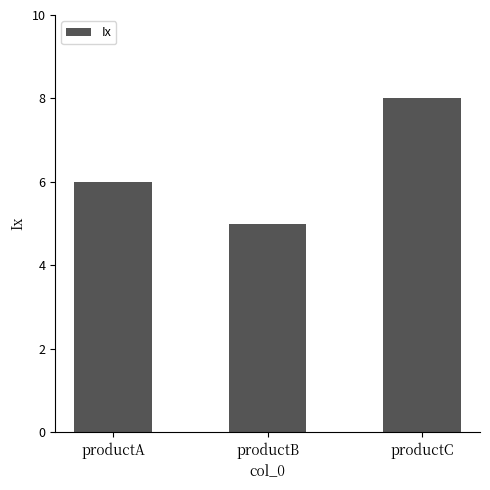

What is the value of the 1st bar from the left?

6